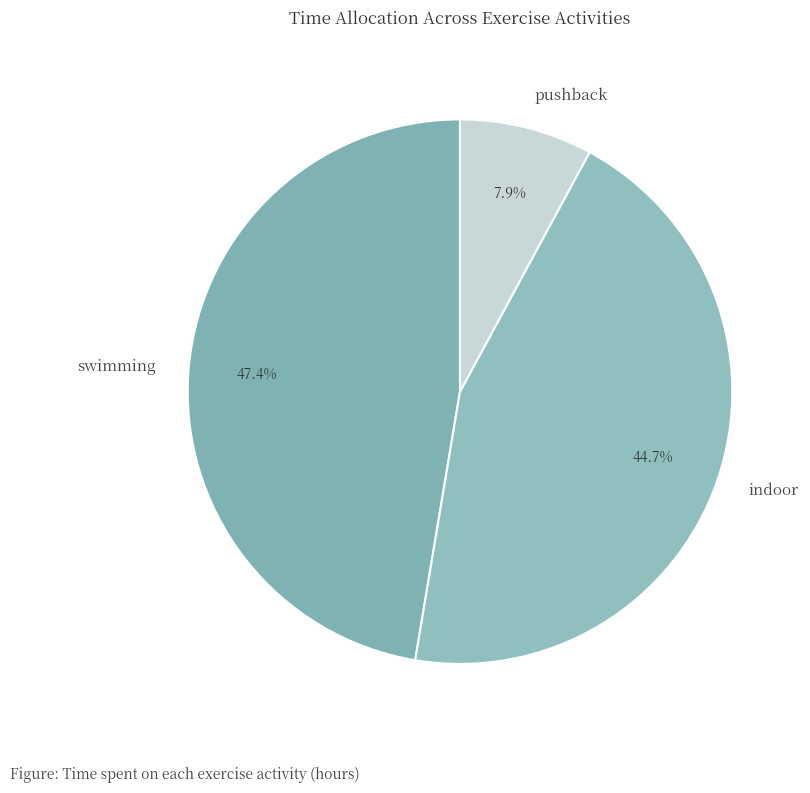

What is the largest slice in the pie chart?

swimming